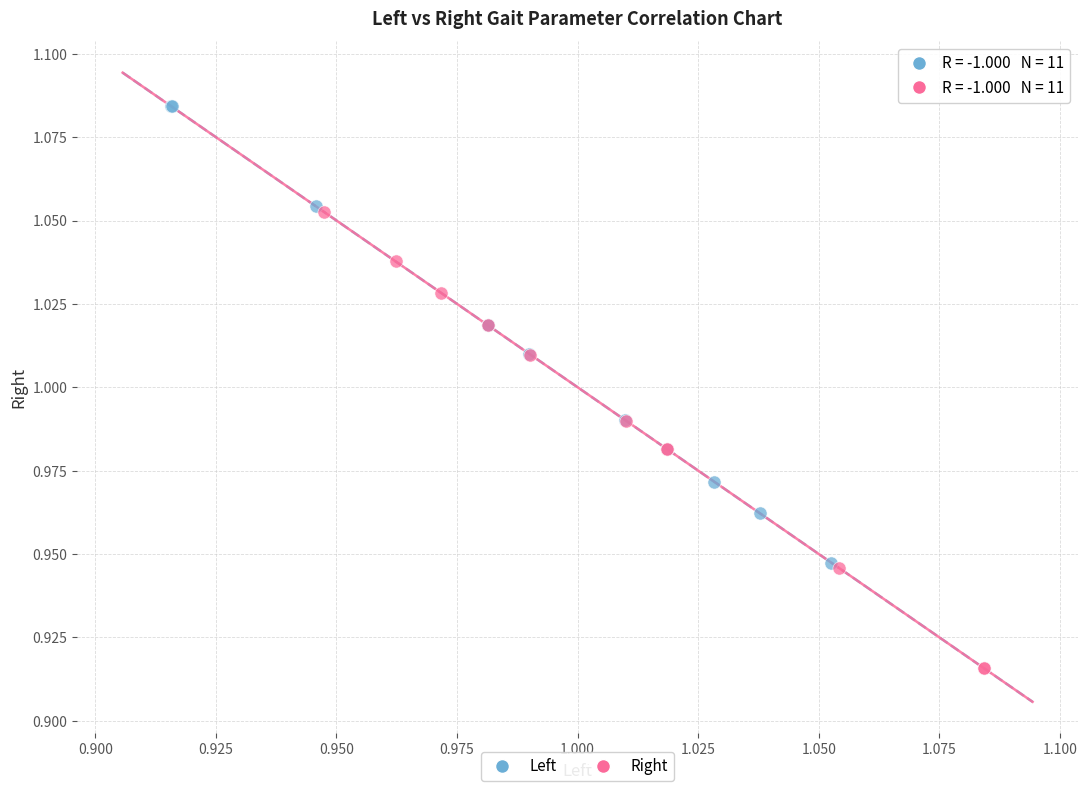

Which series reaches the minimum Y coordinate?

Right